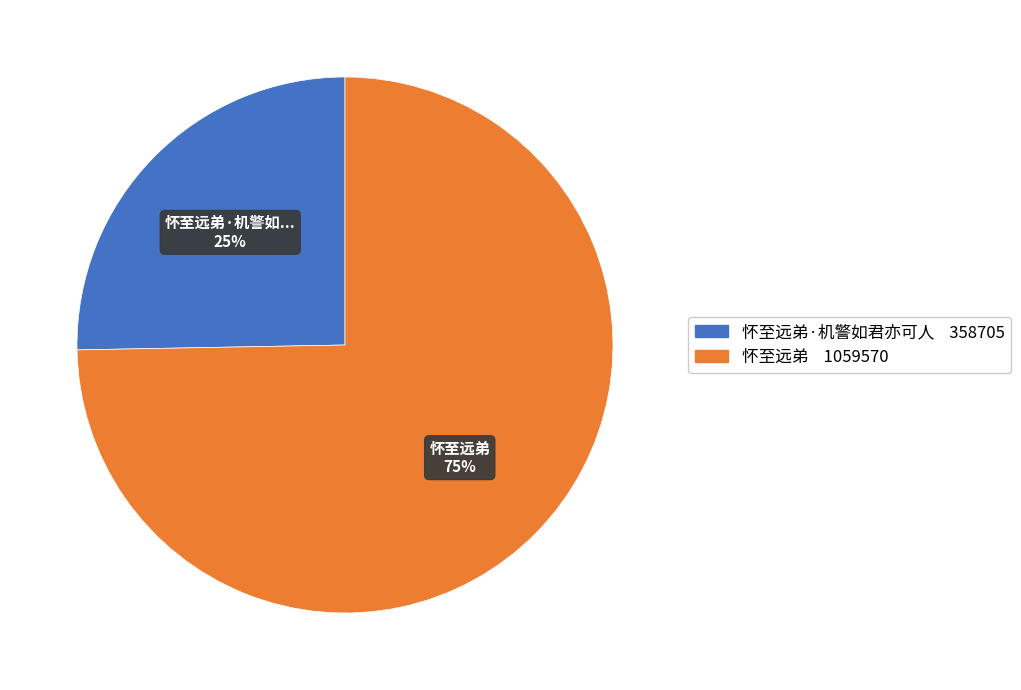

To the nearest percent, what is the average slice percentage?

50%